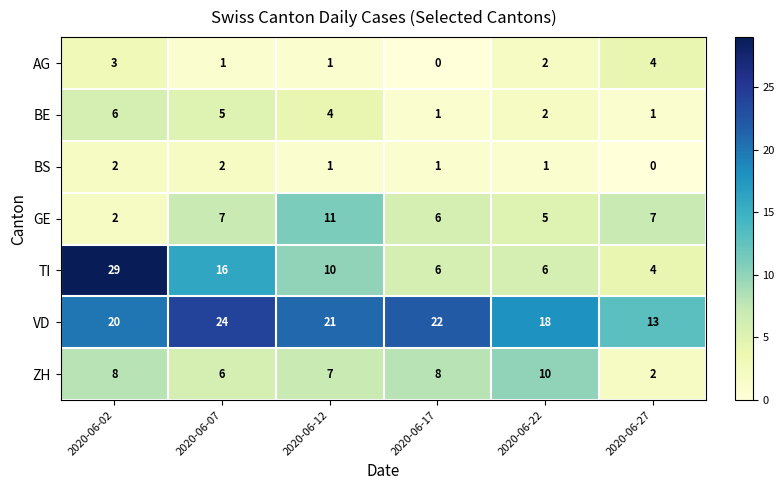

What is the maximum value shown in the chart?

29